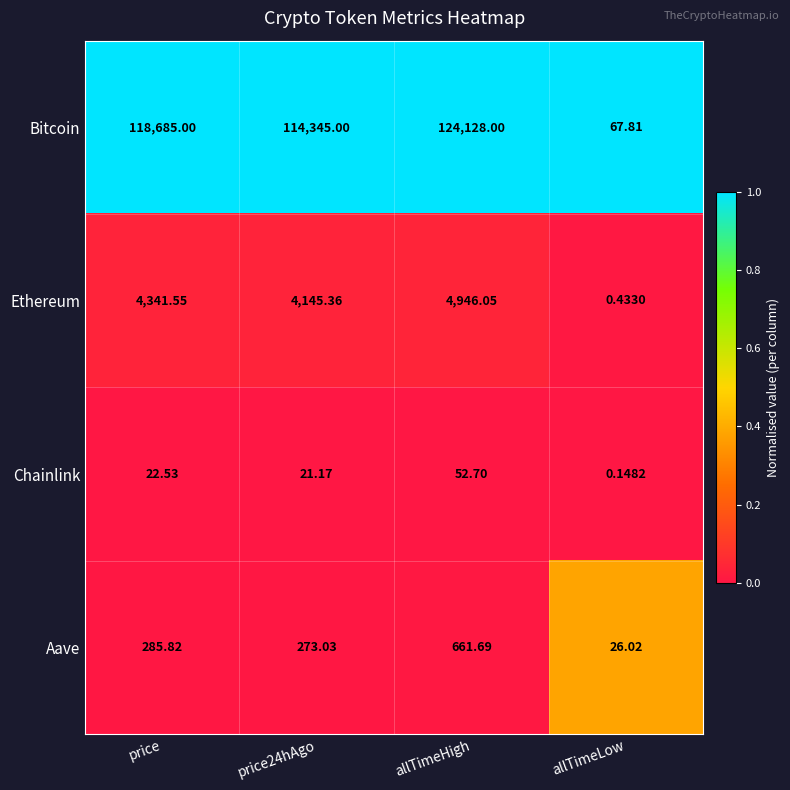

Which series changed the most between price and allTimeHigh?

Bitcoin